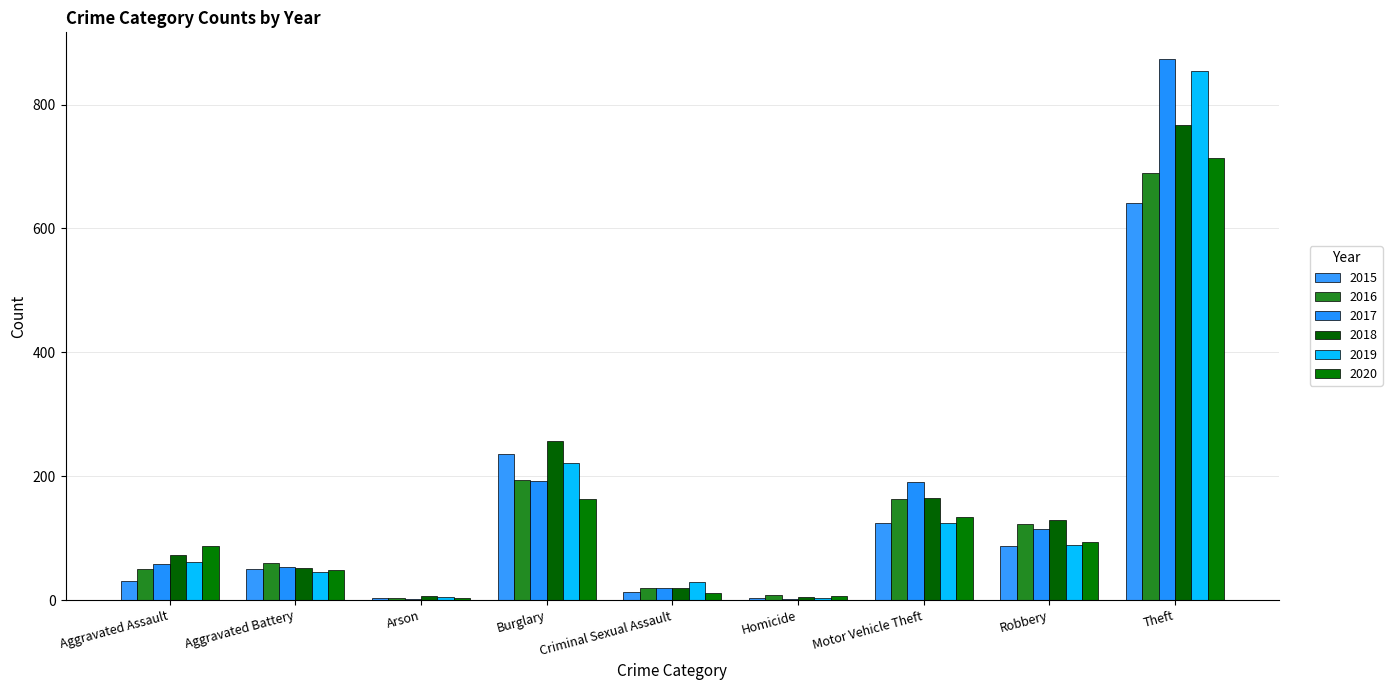

True or false: 2020 has a value of 64 at Aggravated Battery.

False